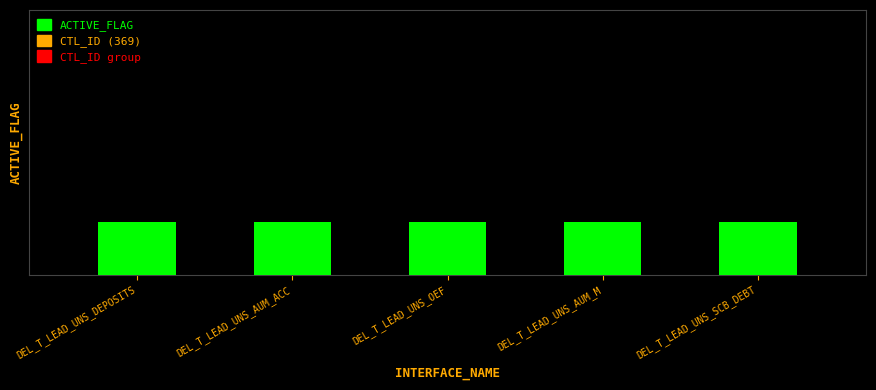

Which has a higher value, DEL_T_LEAD_UNS_AUM_ACC or DEL_T_LEAD_UNS_SCB_DEBT?

DEL_T_LEAD_UNS_AUM_ACC